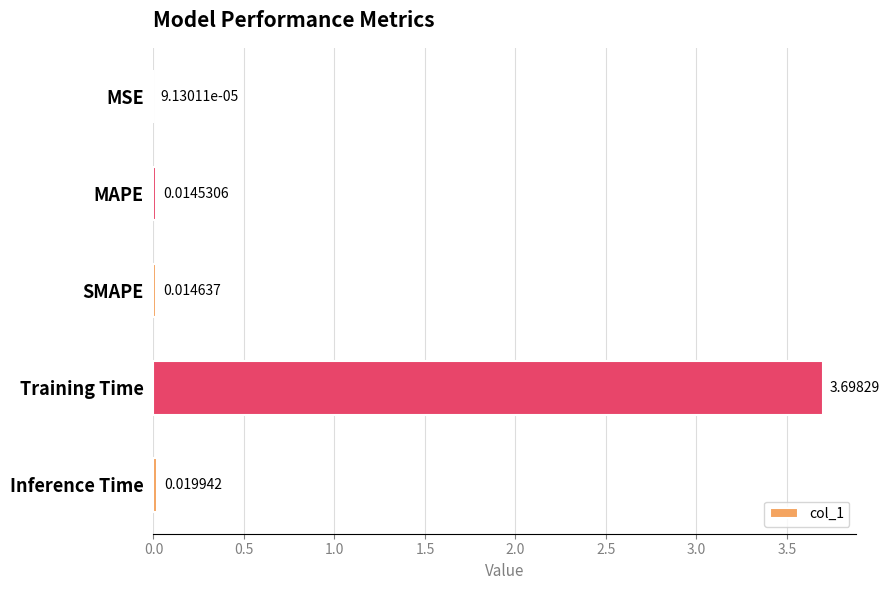

At which category does the chart reach its peak across all series?

Training Time